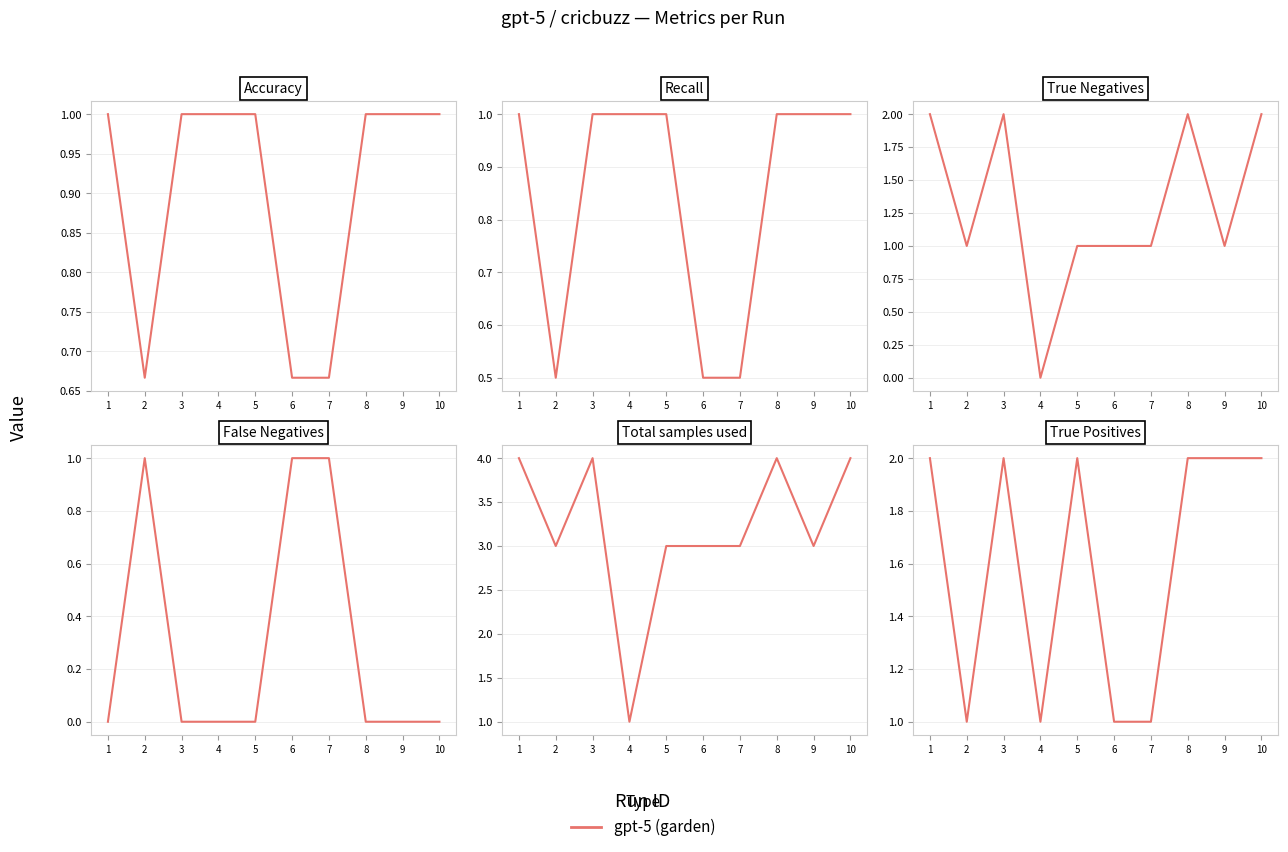

How many categories are shown in the chart?

10